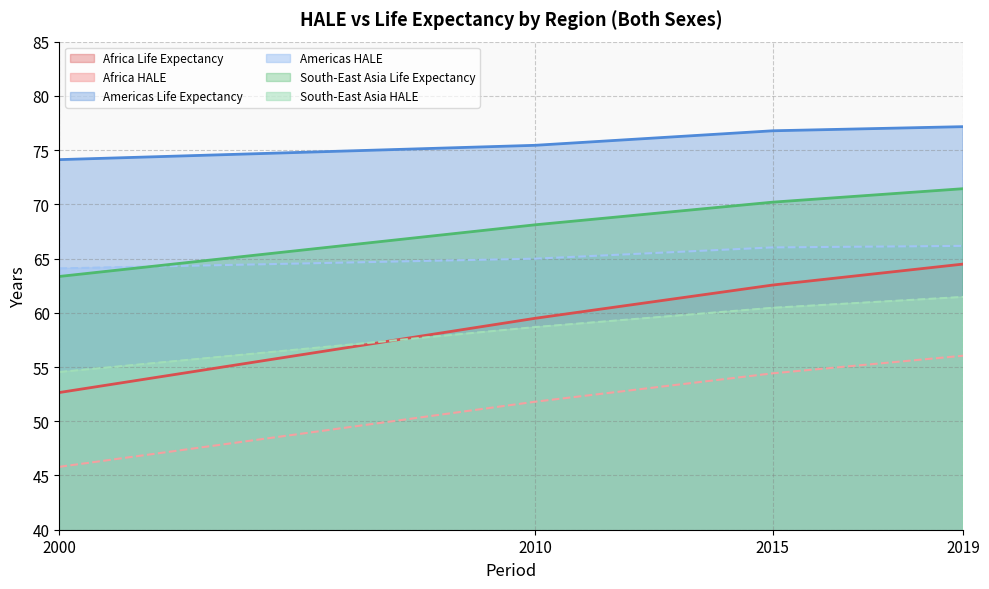

What are all the series names shown in the legend?

Africa Life Expectancy, Africa HALE, Americas Life Expectancy, Americas HALE, South-East Asia Life Expectancy, South-East Asia HALE